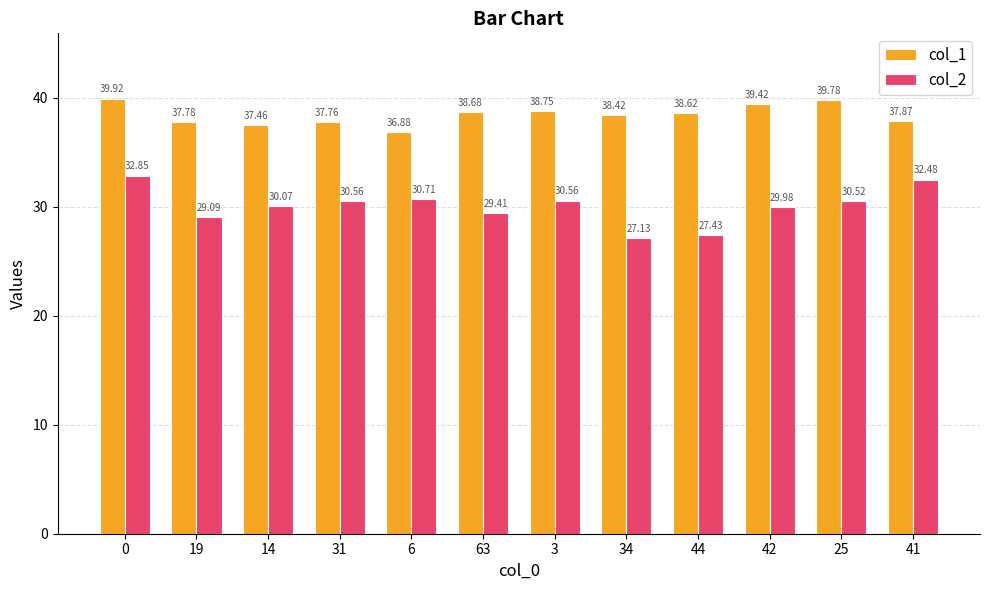

Which series has the largest range (max minus min)?

col_2